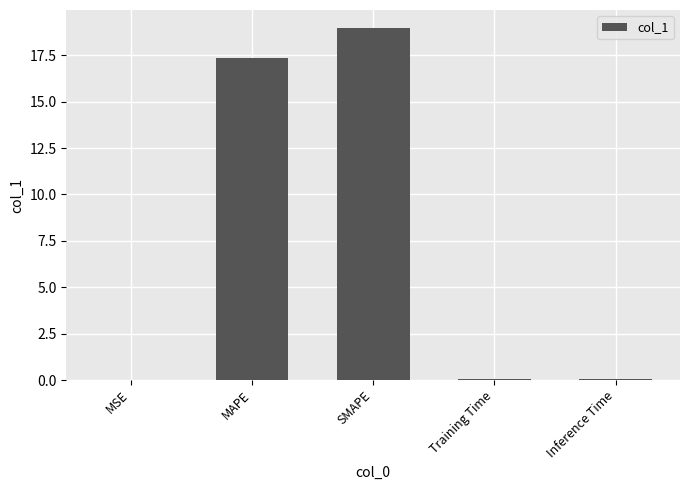

Which label corresponds to the largest value in the chart?

SMAPE